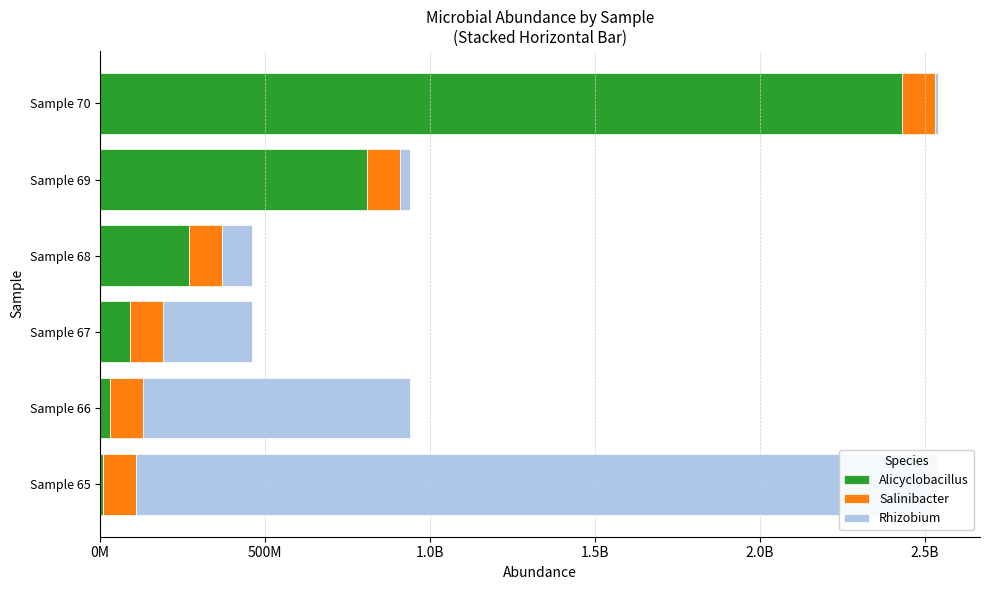

The value of Alicyclobacillus at Sample 68 is 270000000.0. True or false?

True